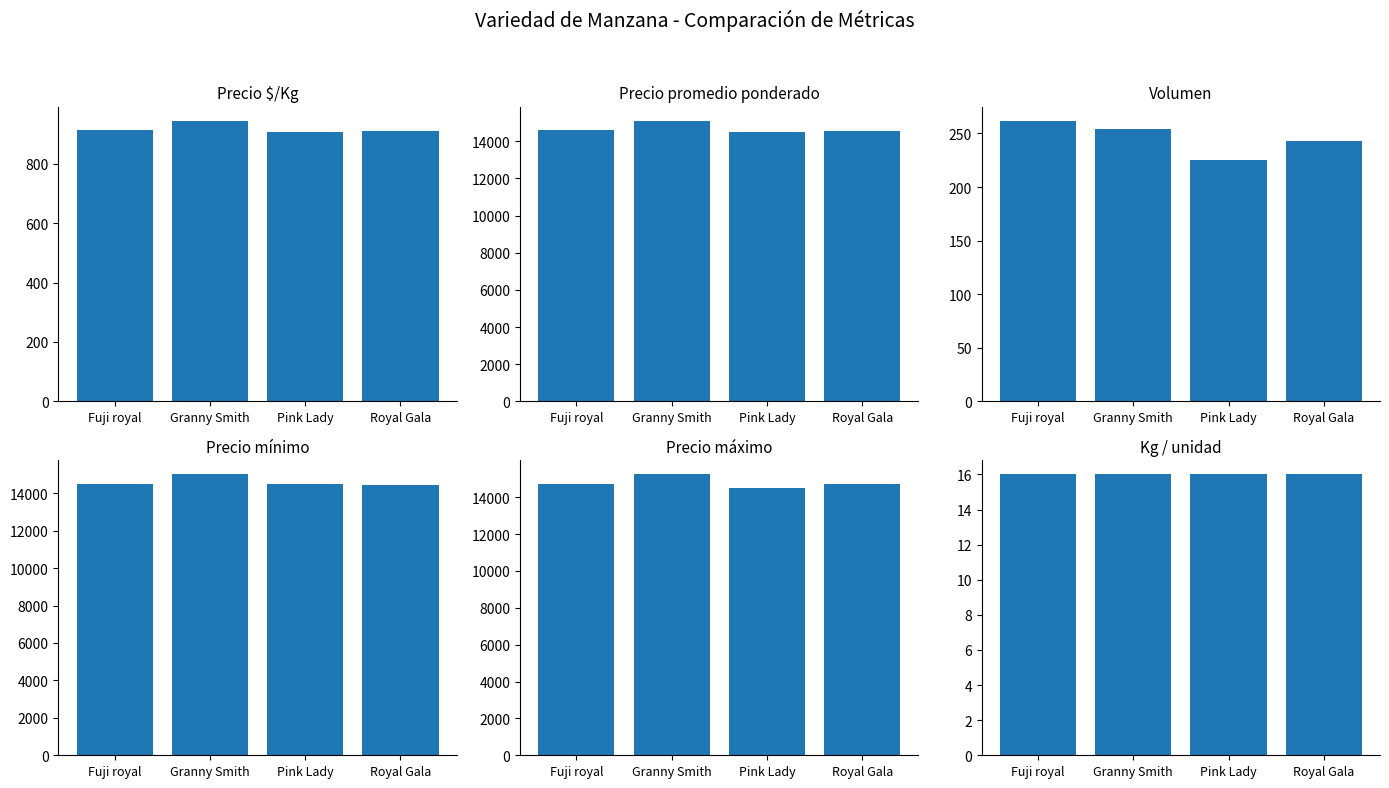

What is the average value of the Precio mínimo series?

14607